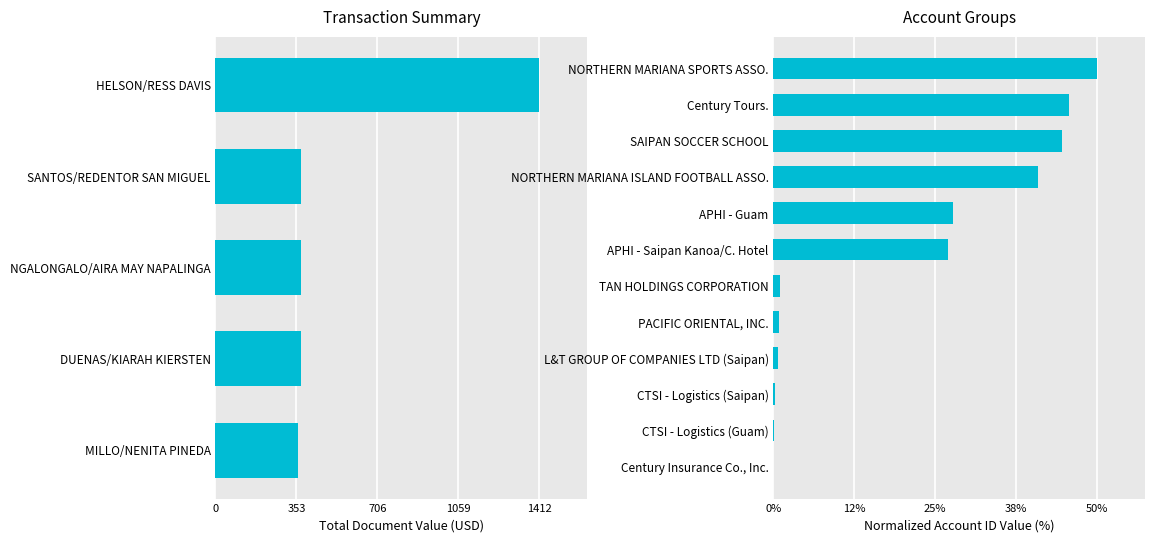

How many values are below 372?

1